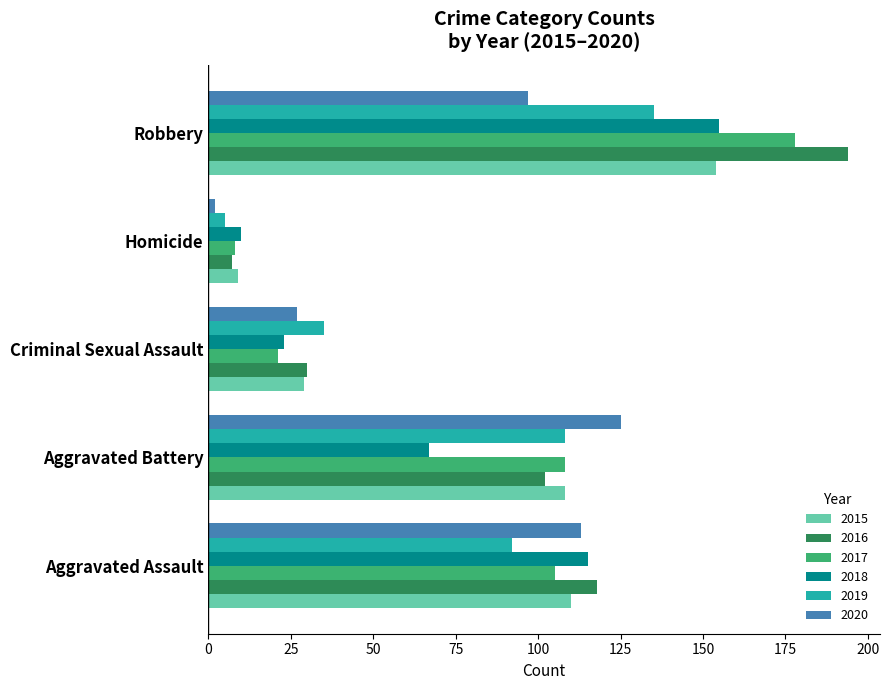

At which category is the sum across all series the highest?

Robbery